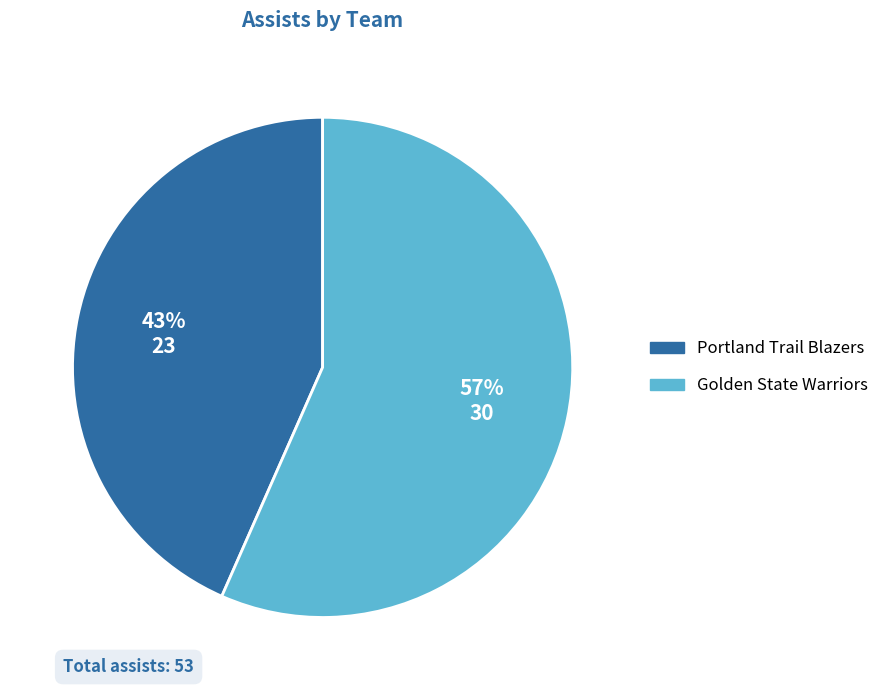

Is there any slice that represents more than half of the pie?

Yes